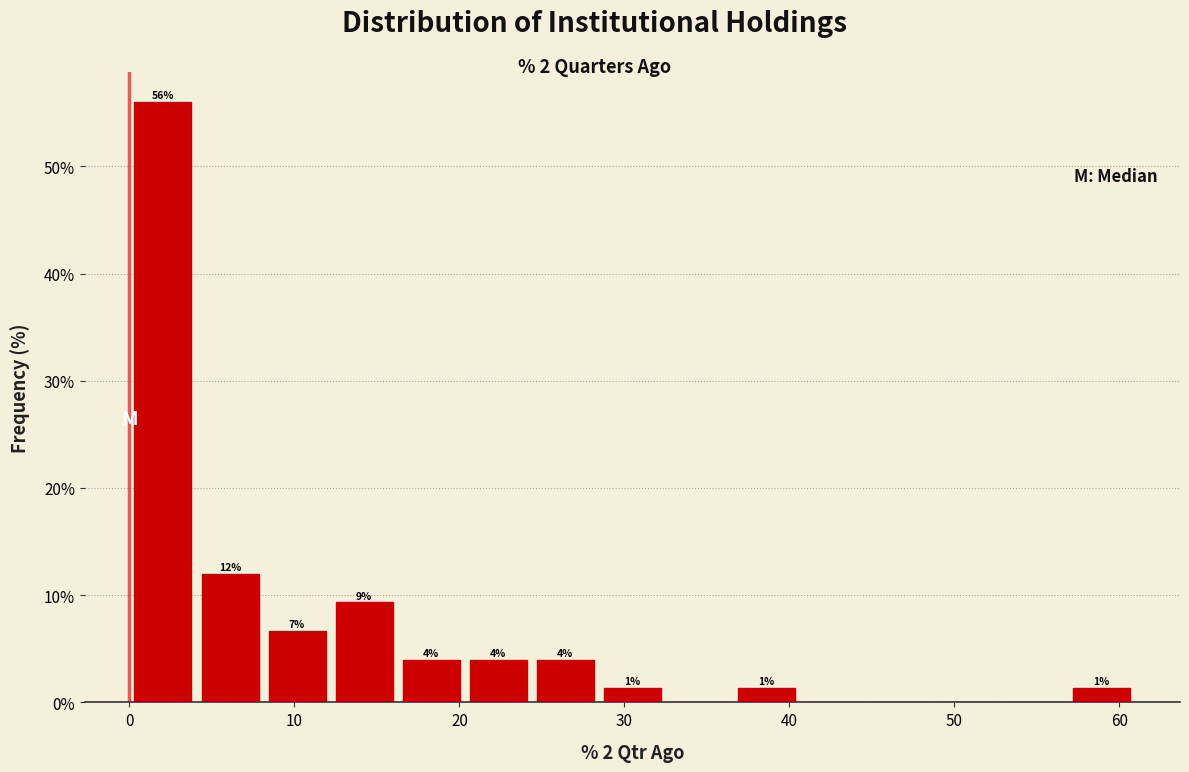

Over which range of the x-axis is the bar tallest?

0 to 4